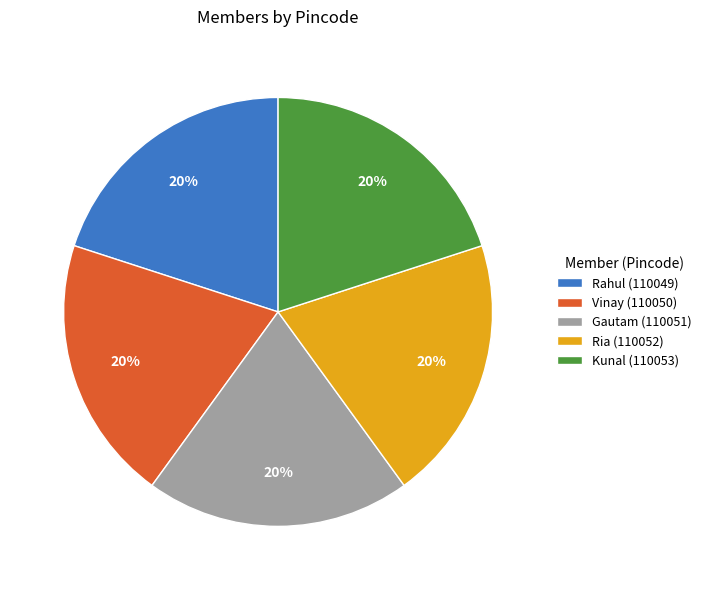

Is there a majority slice in this chart?

No